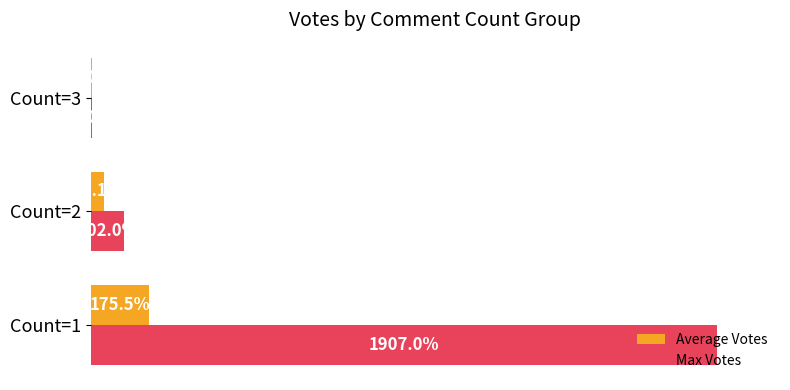

Which series has the largest range (max minus min)?

Max Votes